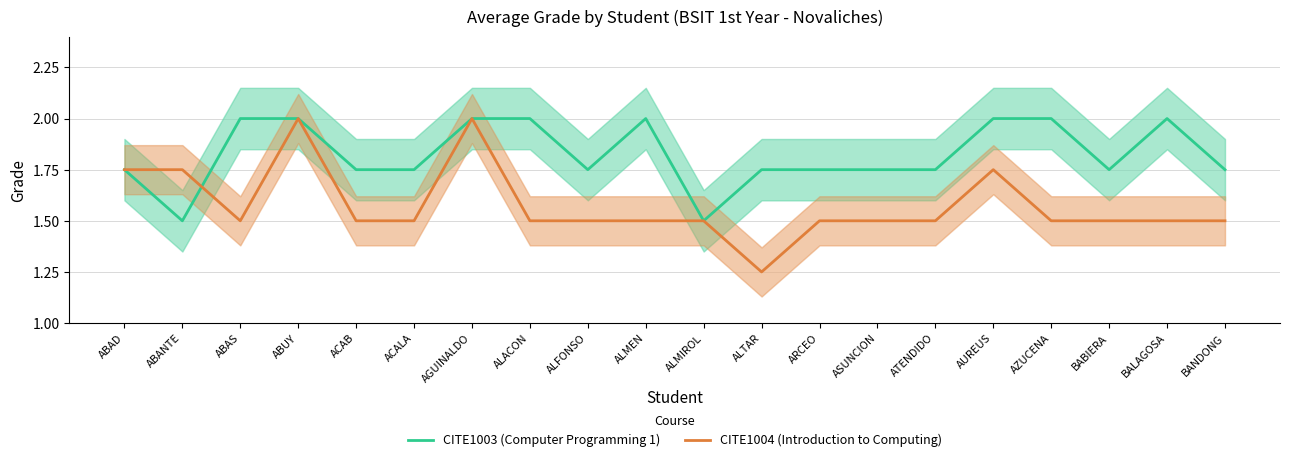

Is this an area chart (filled region under the line)?

No